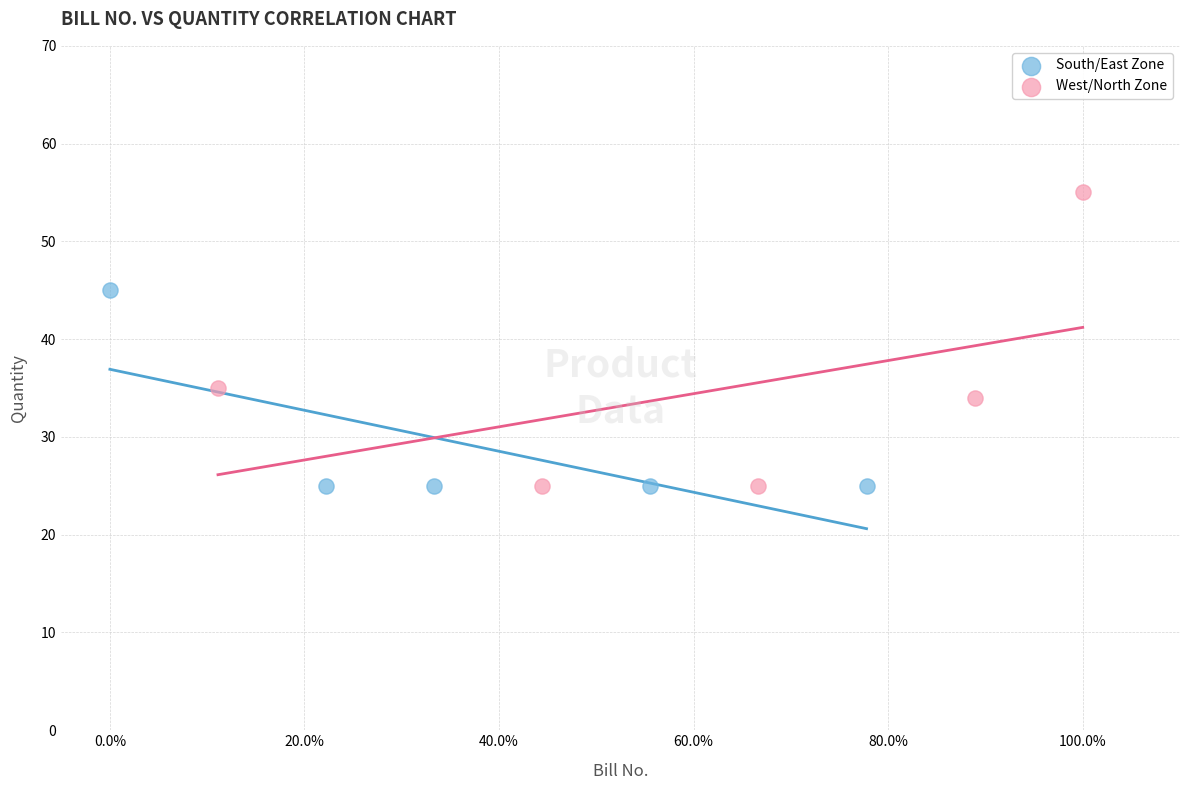

Which series has the largest Y range (max minus min)?

West/North Zone